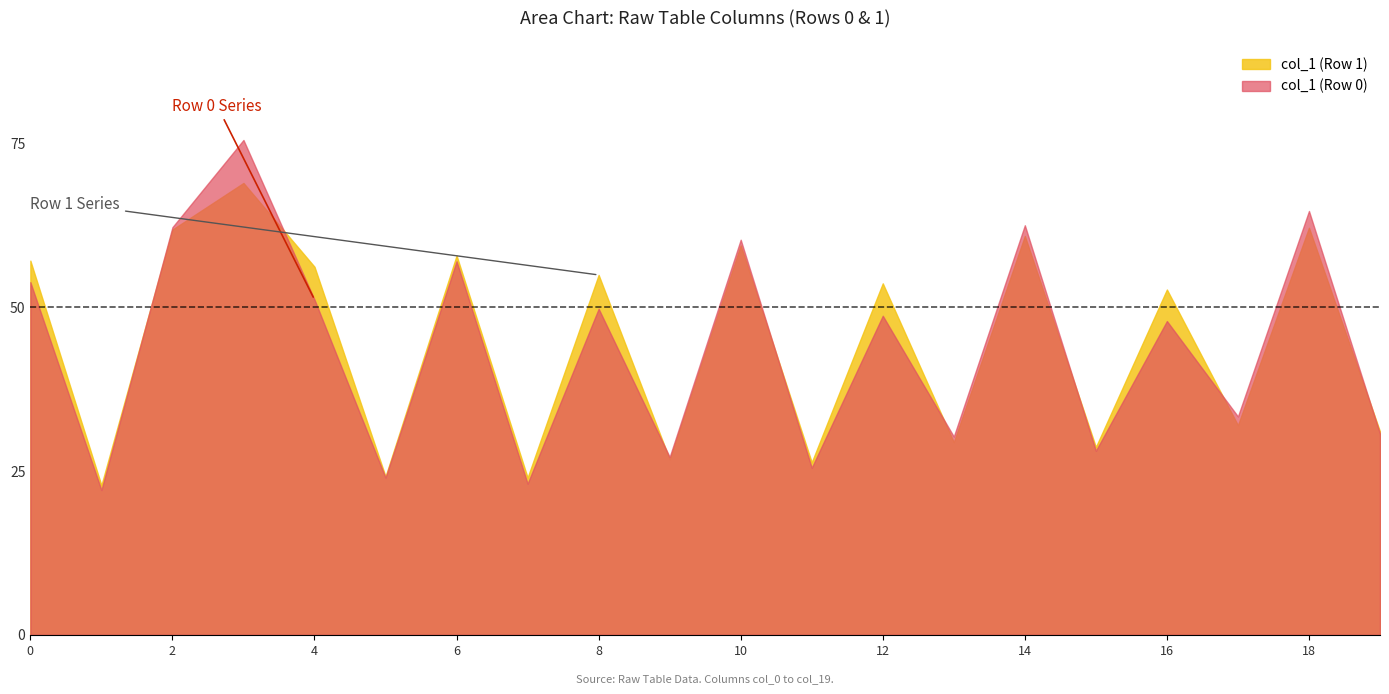

The value of col_1 (Row 0) at 10 is 22.8. True or false?

False